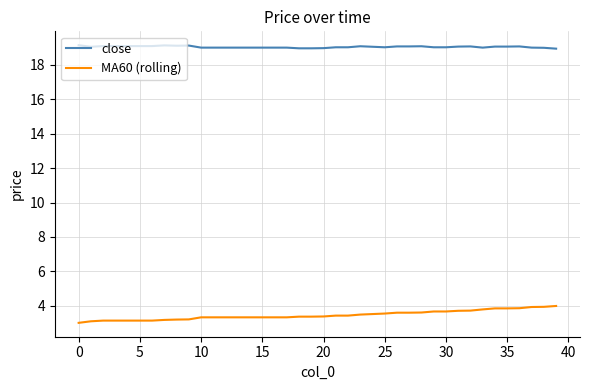

List the series in order of their peak value, highest first.

close, MA60 (rolling)